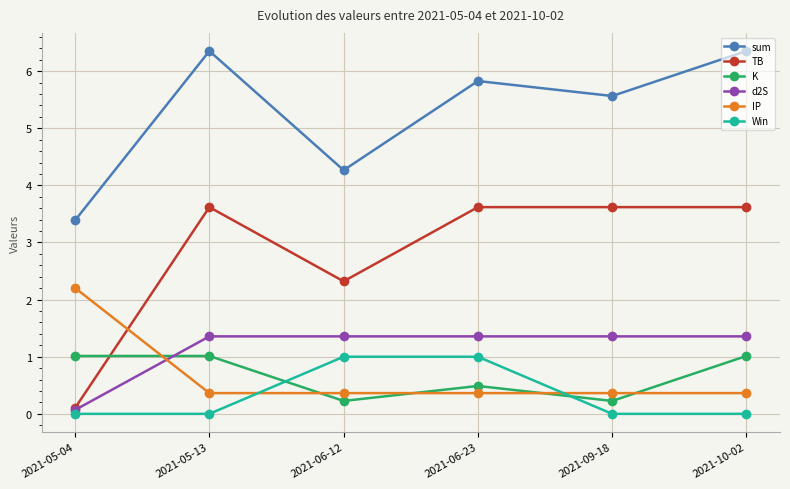

Reading right to left, extract all data points from this chart.

sum: 2021-10-02=6.4	2021-09-18=5.6	2021-06-23=5.8	2021-06-12=4.3	2021-05-13=6.4	2021-05-04=3.4
TB: 2021-10-02=3.6	2021-09-18=3.6	2021-06-23=3.6	2021-06-12=2.3	2021-05-13=3.6	2021-05-04=0.1
K: 2021-10-02=1.0	2021-09-18=0.2	2021-06-23=0.5	2021-06-12=0.2	2021-05-13=1.0	2021-05-04=1.0
d2S: 2021-10-02=1.4	2021-09-18=1.4	2021-06-23=1.4	2021-06-12=1.4	2021-05-13=1.4	2021-05-04=0.1
IP: 2021-10-02=0.4	2021-09-18=0.4	2021-06-23=0.4	2021-06-12=0.4	2021-05-13=0.4	2021-05-04=2.2
Win: 2021-10-02=0.0	2021-09-18=0.0	2021-06-23=1.0	2021-06-12=1.0	2021-05-13=0.0	2021-05-04=0.0